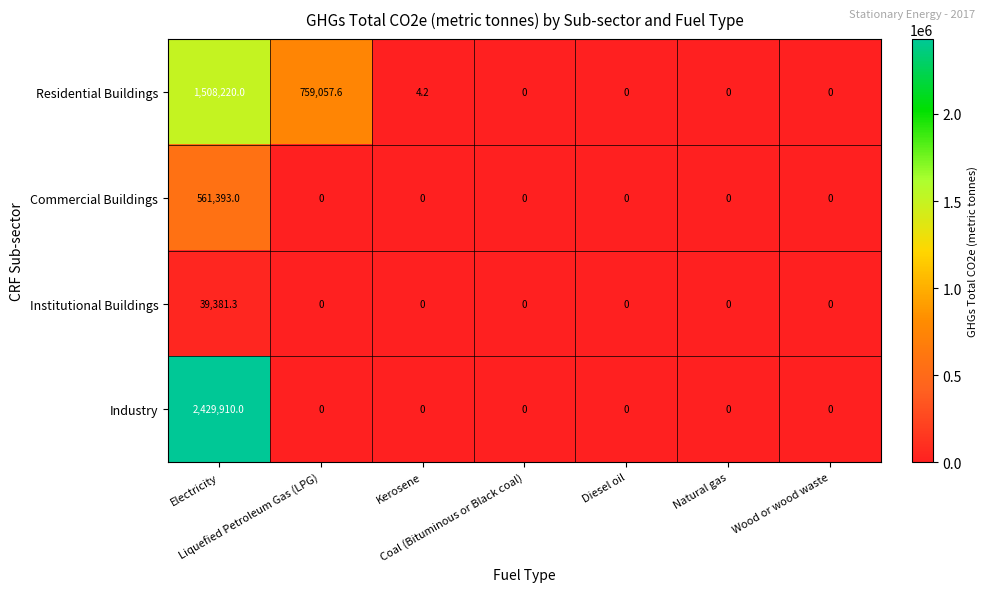

What is the greatest value displayed?

2429910.0